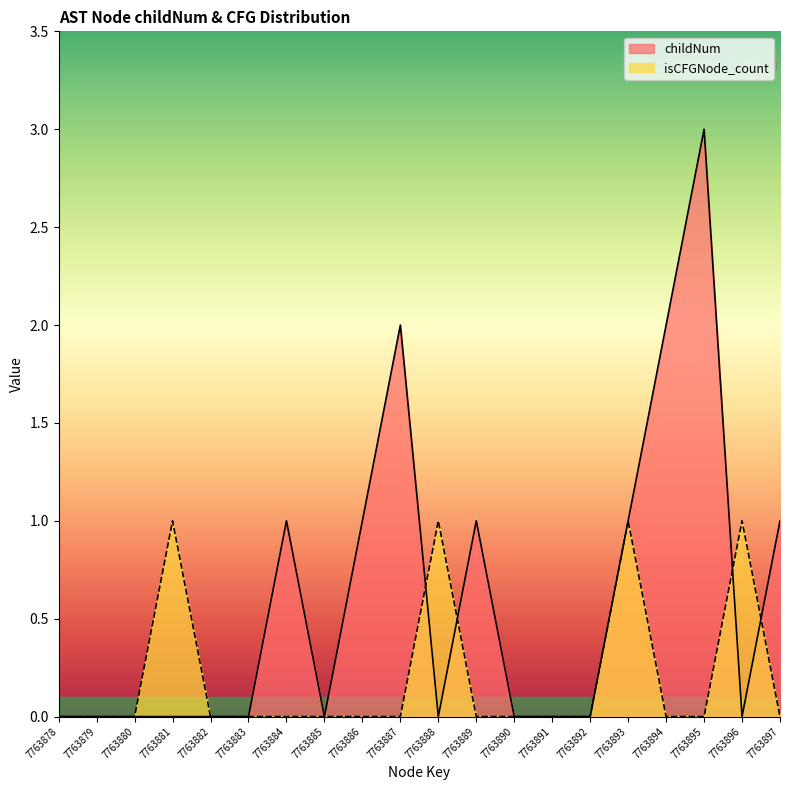

Is it true that isCFGNode_count equals 0 at 7763897?

True